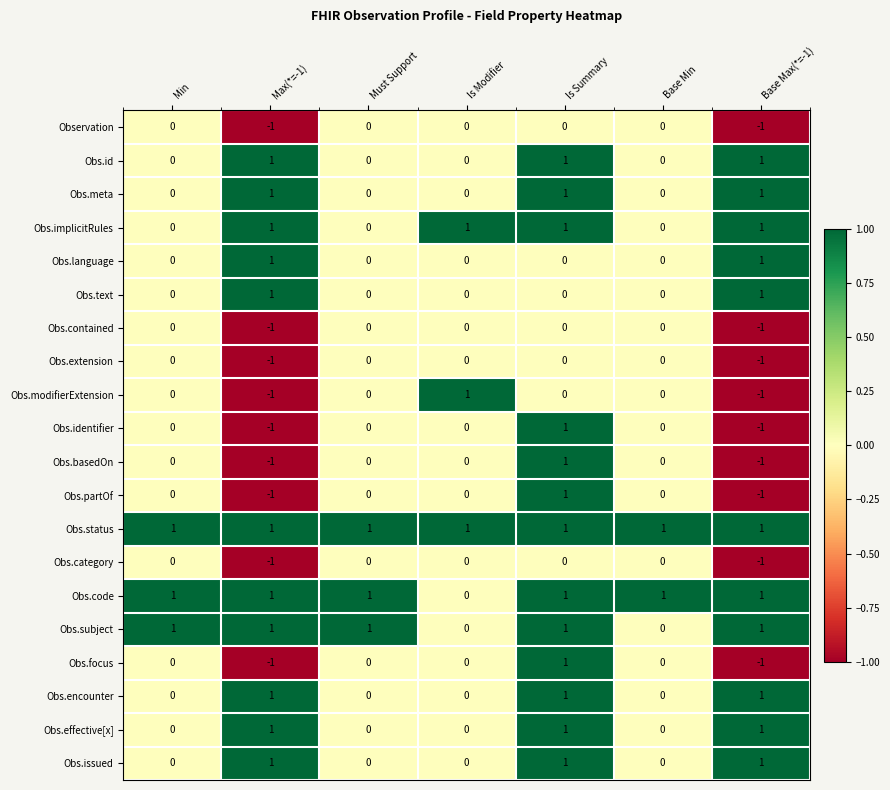

True or false: Obs.extension has a value of -1 at Base Max(*=-1).

True